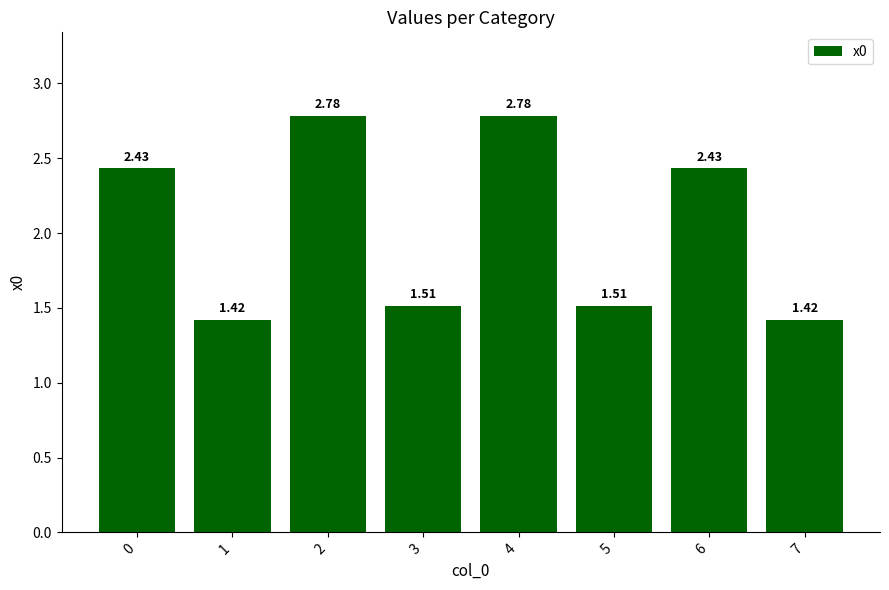

Approximately how many times larger is the value at 0 compared to 3?

1.6